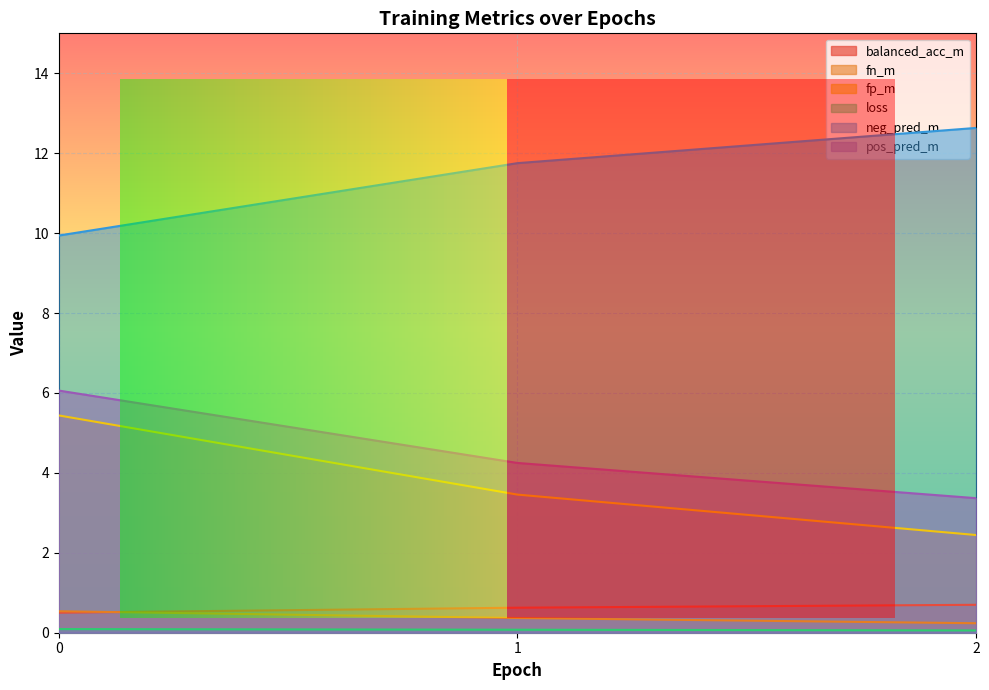

What is the smallest value displayed?

0.1